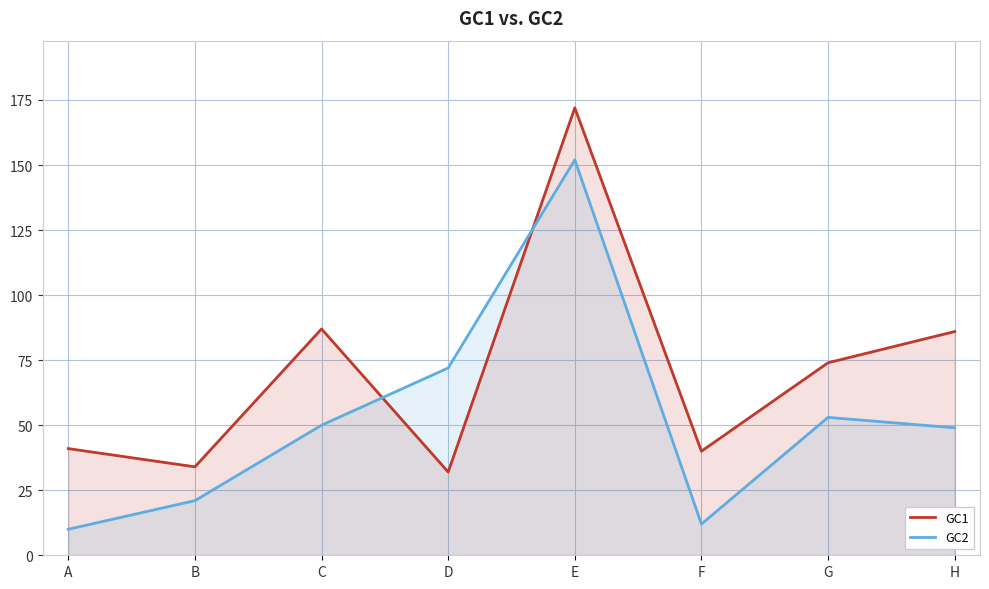

At how many categories does at least one series exceed 34?

7